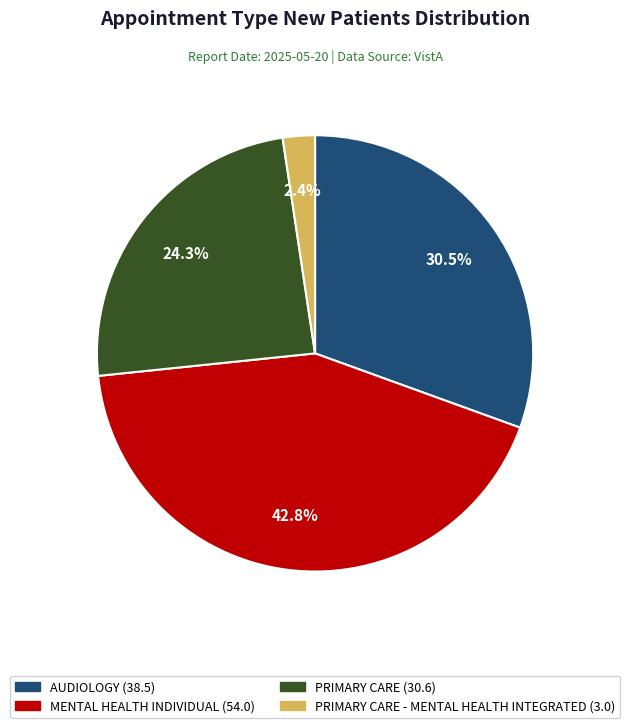

Does any single category account for the majority?

No